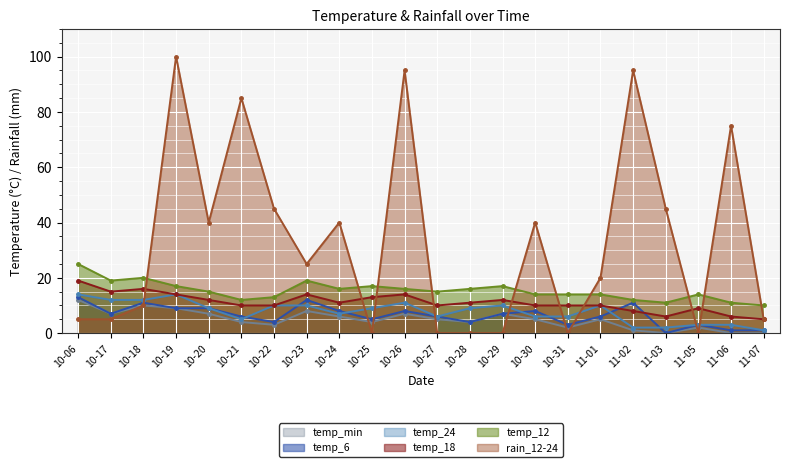

Rank the series by their maximum value, from highest to lowest.

rain_12-24, temp_12, temp_18, temp_24, temp_6, temp_min